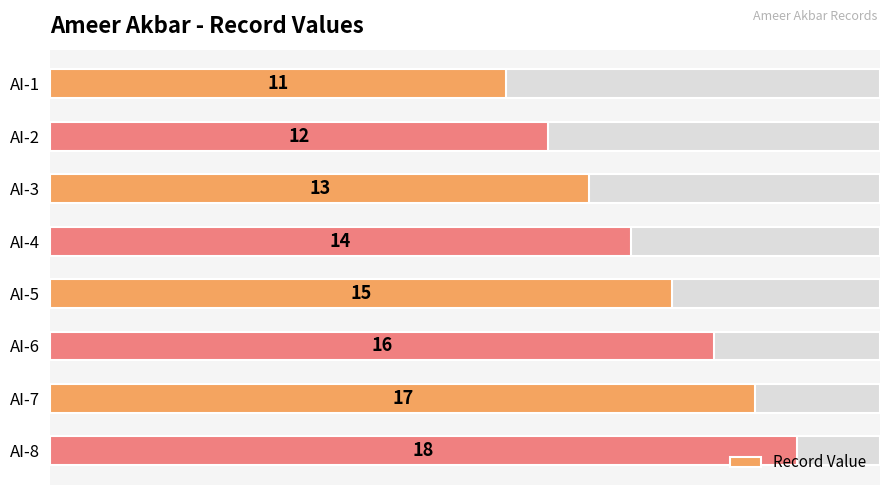

How many values are below 15?

4